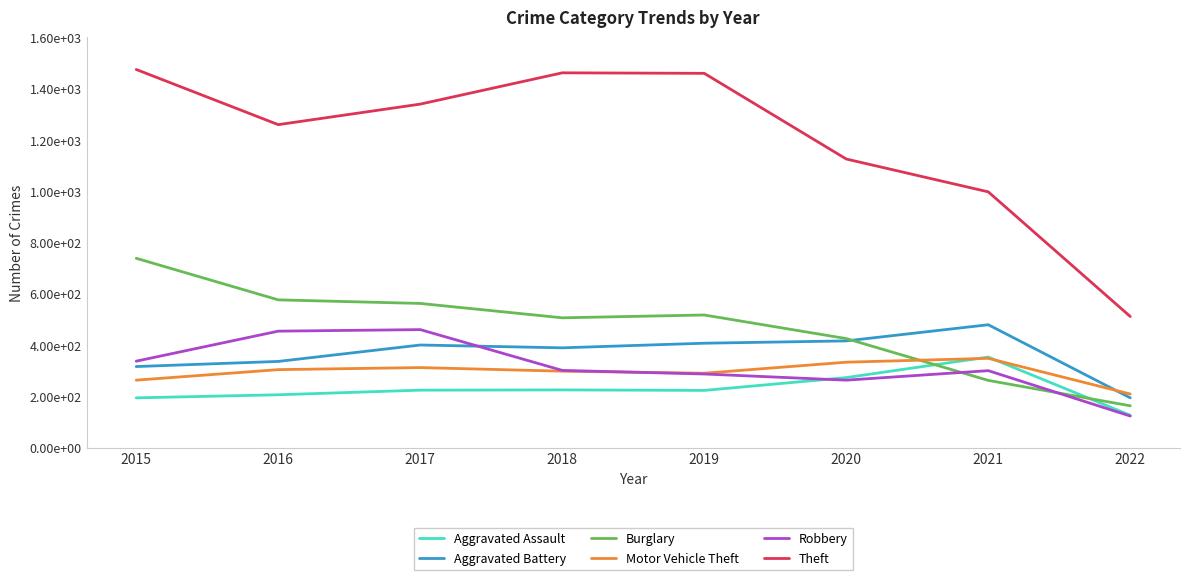

The value of Motor Vehicle Theft at 2015 is 263. True or false?

True